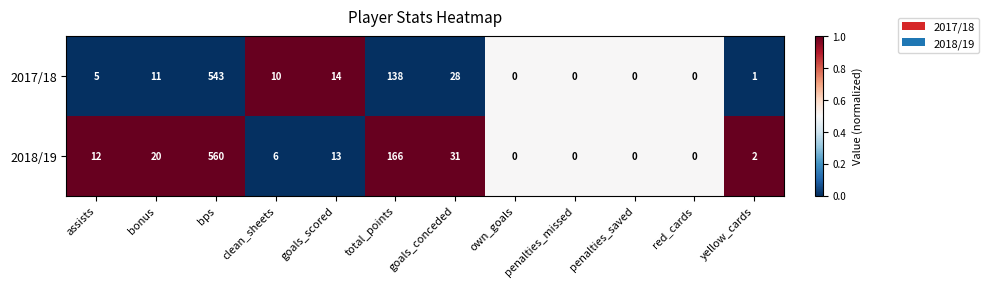

At which category is the sum across all series the highest?

bps